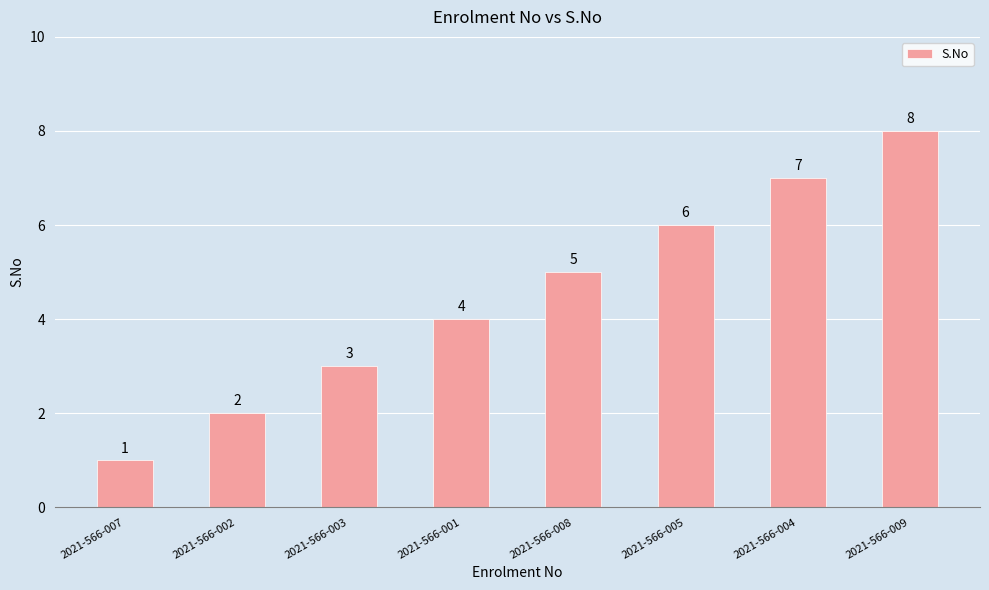

Rank the categories by value from lowest to highest.

2021-566-007, 2021-566-002, 2021-566-003, 2021-566-001, 2021-566-008, 2021-566-005, 2021-566-004, 2021-566-009